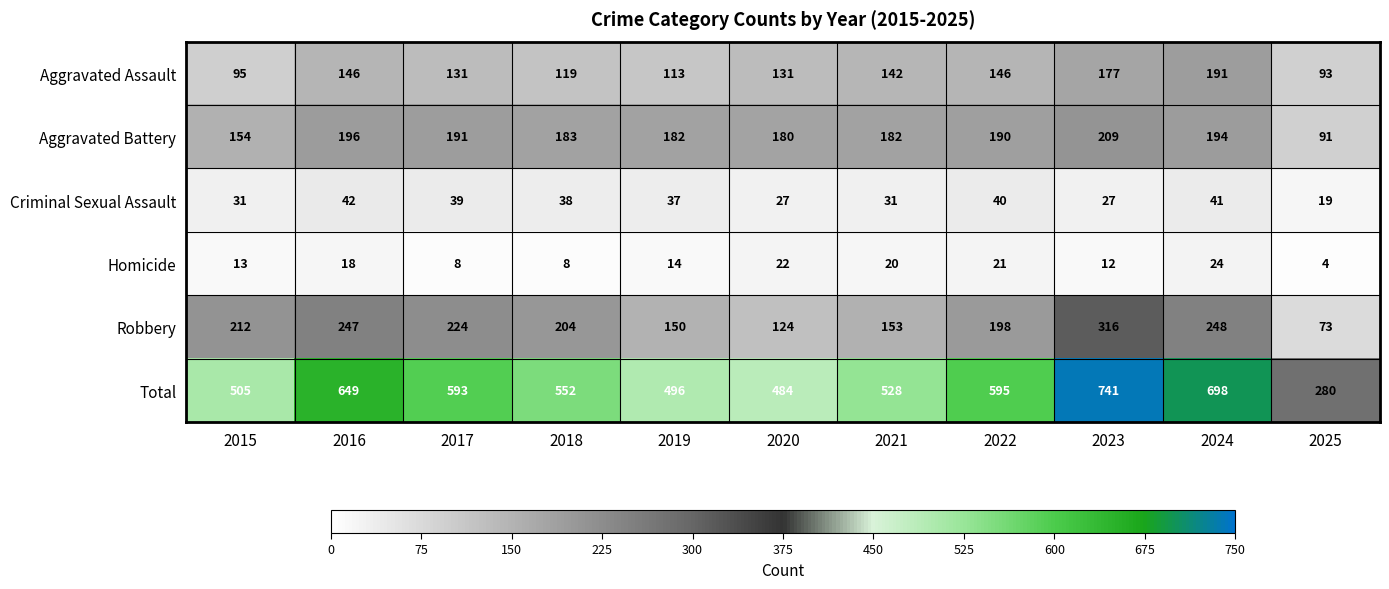

Is it true that Aggravated Assault equals 208 at 2021?

False